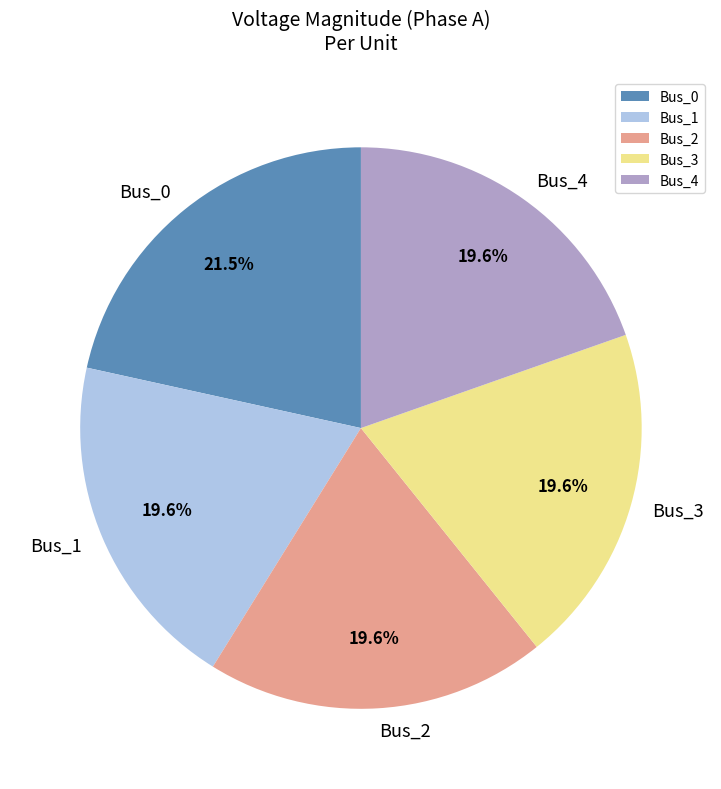

To the nearest percent, what is the difference between the largest and smallest slice percentages?

2%